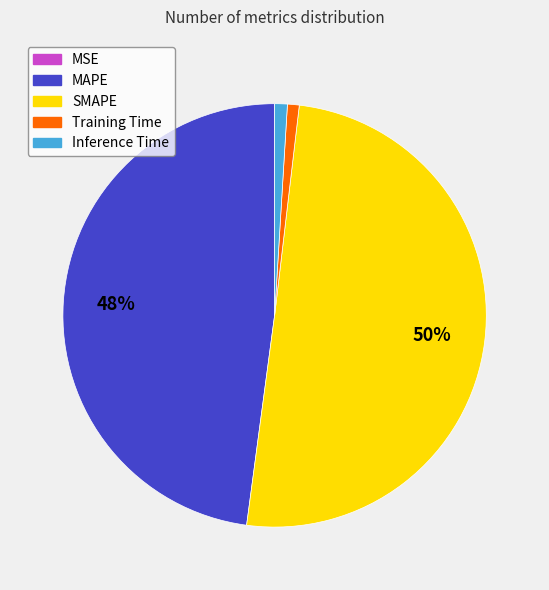

Which slice is the largest?

SMAPE